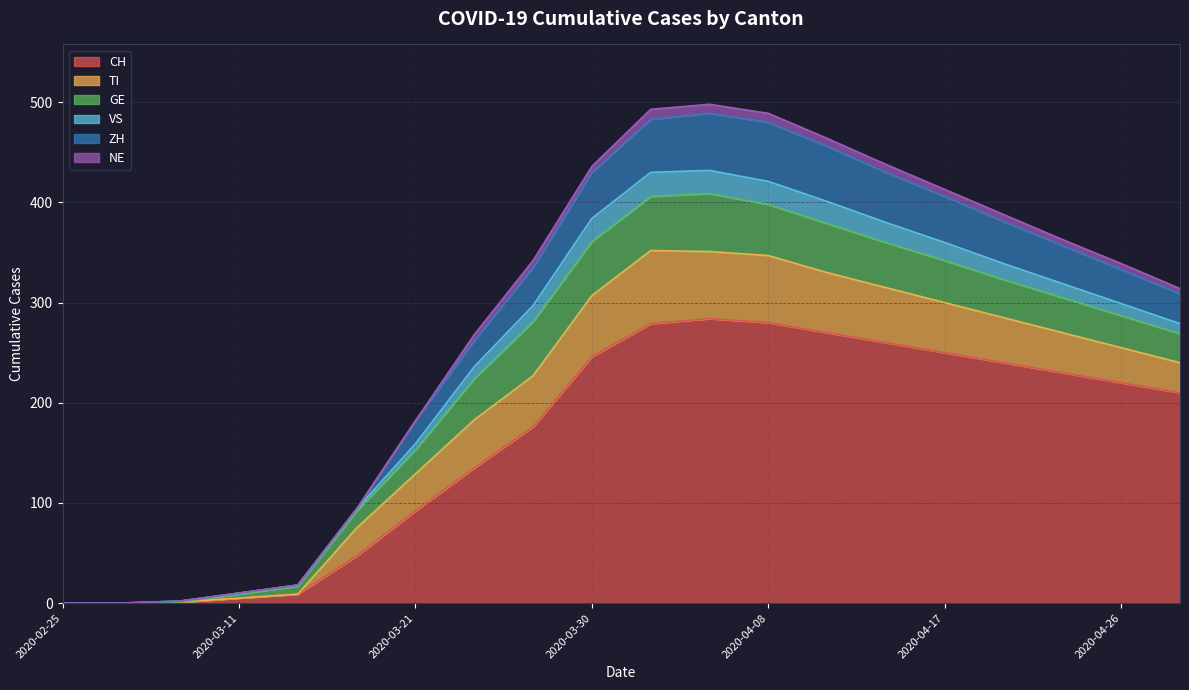

Reading left to right, list all the values displayed in this chart.

CH: 0	0	1	5	9	47	92	135	176	246	279	284	280	270	260	250	240	230	220	210
TI: 0	0	0	0	0	28	37	48	51	61	73	67	67	60	55	50	45	40	35	30
GE: 0	0	0	4	8	17	24	41	54	54	54	58	51	49	45	42	38	35	32	29
VS: 0	0	1	1	1	2	6	12	16	23	24	23	23	22	20	18	16	14	12	10
ZH: 0	0	0	0	0	0	23	26	38	46	53	57	59	55	50	46	42	38	34	30
NE: 0	0	0	0	0	0	0	6	7	6	10	9	9	8	8	7	7	6	6	5